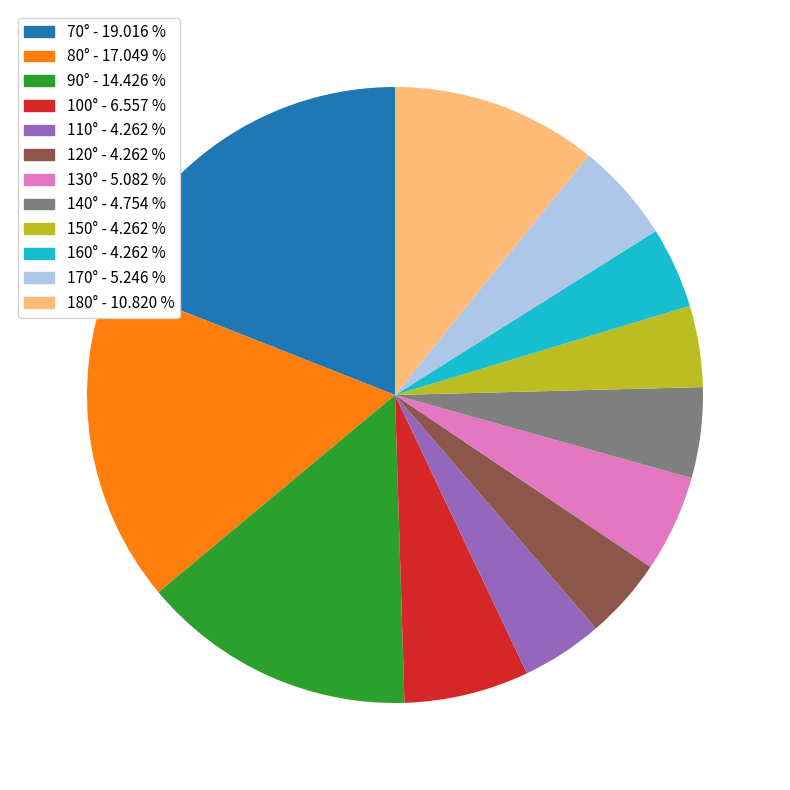

Combined, do 130° - 5.082 % and 100° - 6.557 % account for over 50%?

No